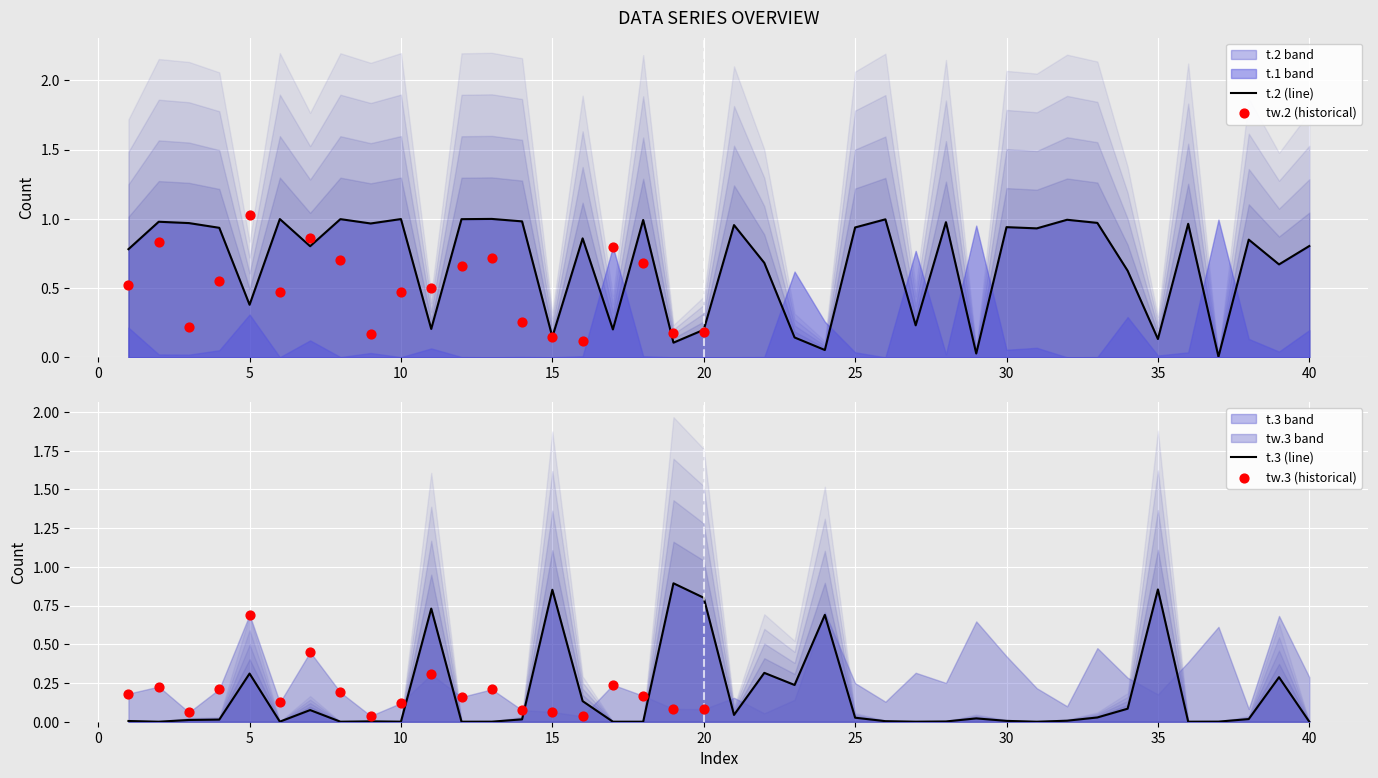

Which series has the widest spread of Y values?

tw.2